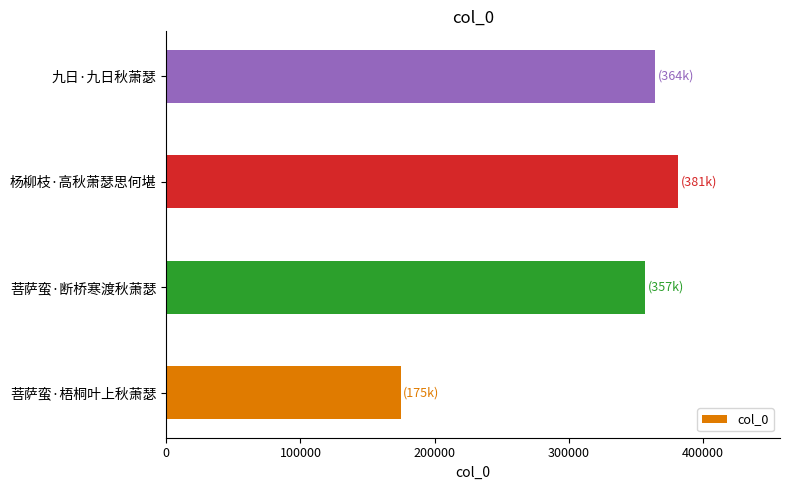

Count the number of data series in this chart.

1